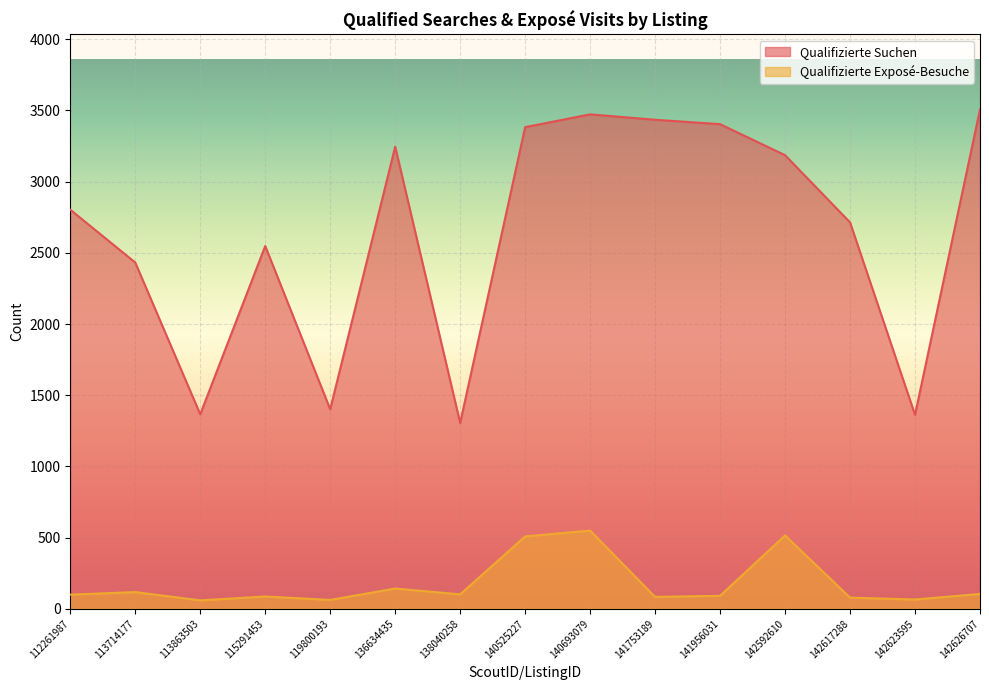

What is the spread (max minus min) of values at 141753189?

3352